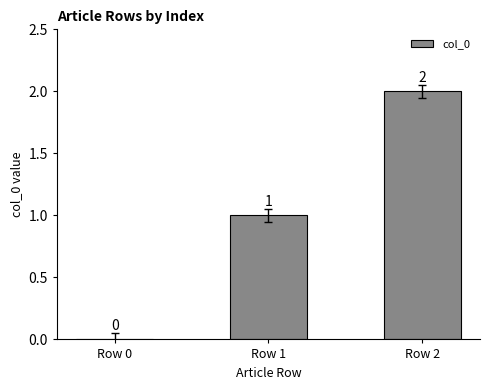

Which label corresponds to the largest value in the chart?

Row 2